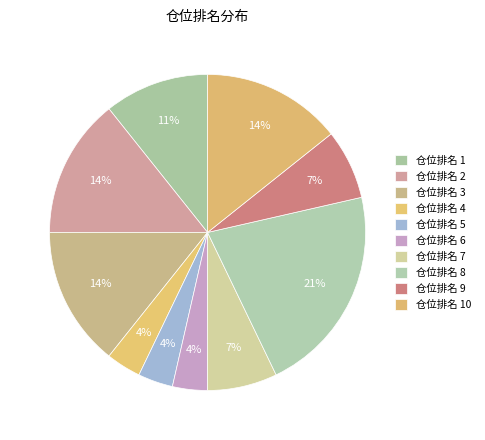

How many segments does this pie chart have?

10